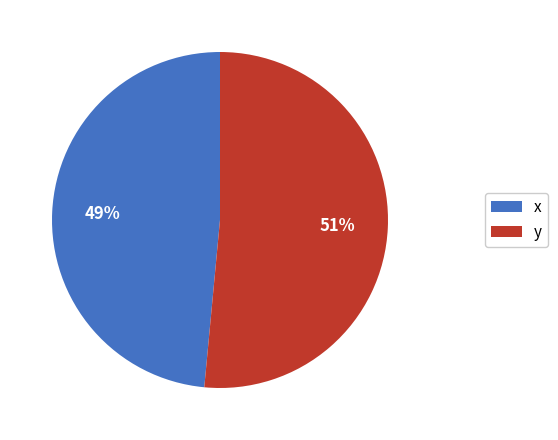

True or false: x accounts for 66% of the total.

False